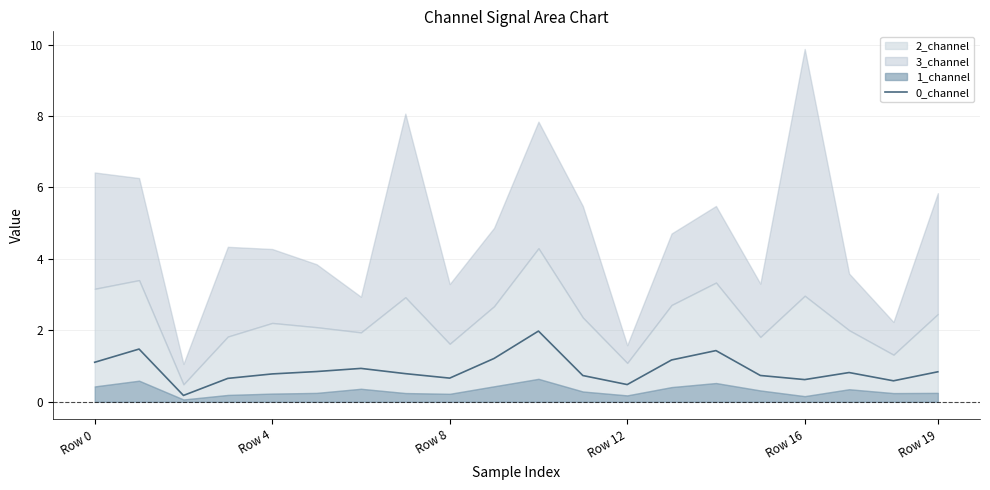

What is the sum of all values?

18.0